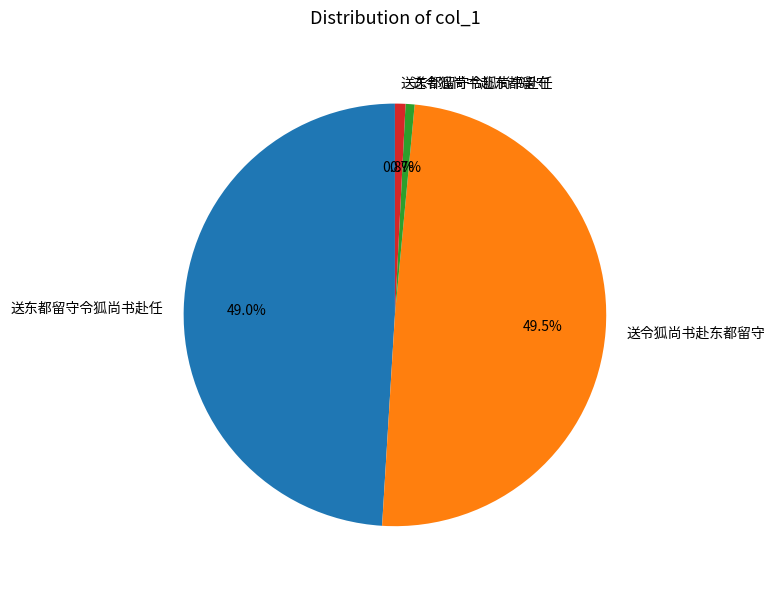

Is there any slice that represents more than half of the pie?

No